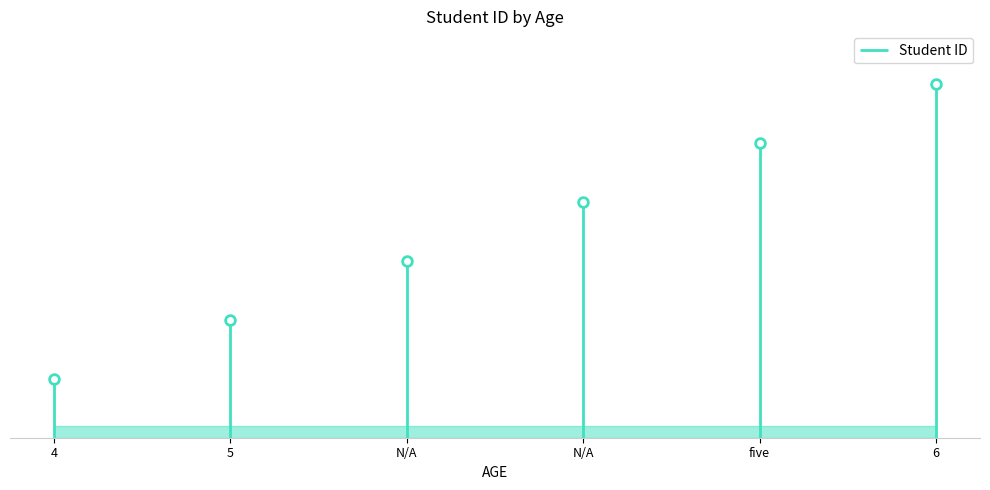

Between 4 and five, which is larger?

five